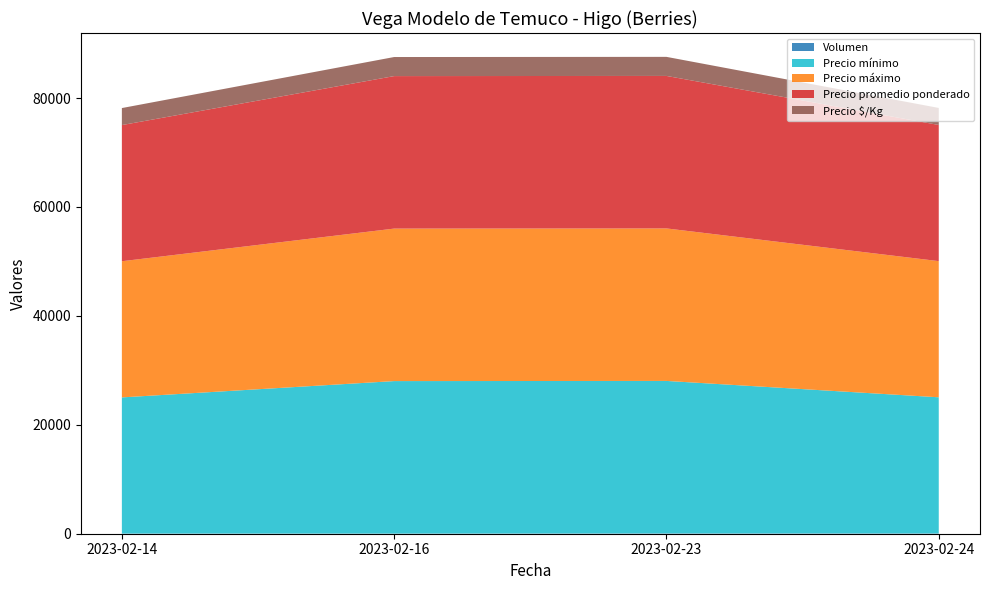

Reading left to right, list all the values displayed in this chart.

Volumen: 2023-02-14=30	2023-02-16=25	2023-02-23=55	2023-02-24=50
Precio mínimo: 2023-02-14=25000	2023-02-16=28000	2023-02-23=28000	2023-02-24=25000
Precio máximo: 2023-02-14=25000	2023-02-16=28000	2023-02-23=28000	2023-02-24=25000
Precio promedio ponderado: 2023-02-14=25000	2023-02-16=28000	2023-02-23=28000	2023-02-24=25000
Precio $/Kg: 2023-02-14=3125	2023-02-16=3500	2023-02-23=3500	2023-02-24=3125